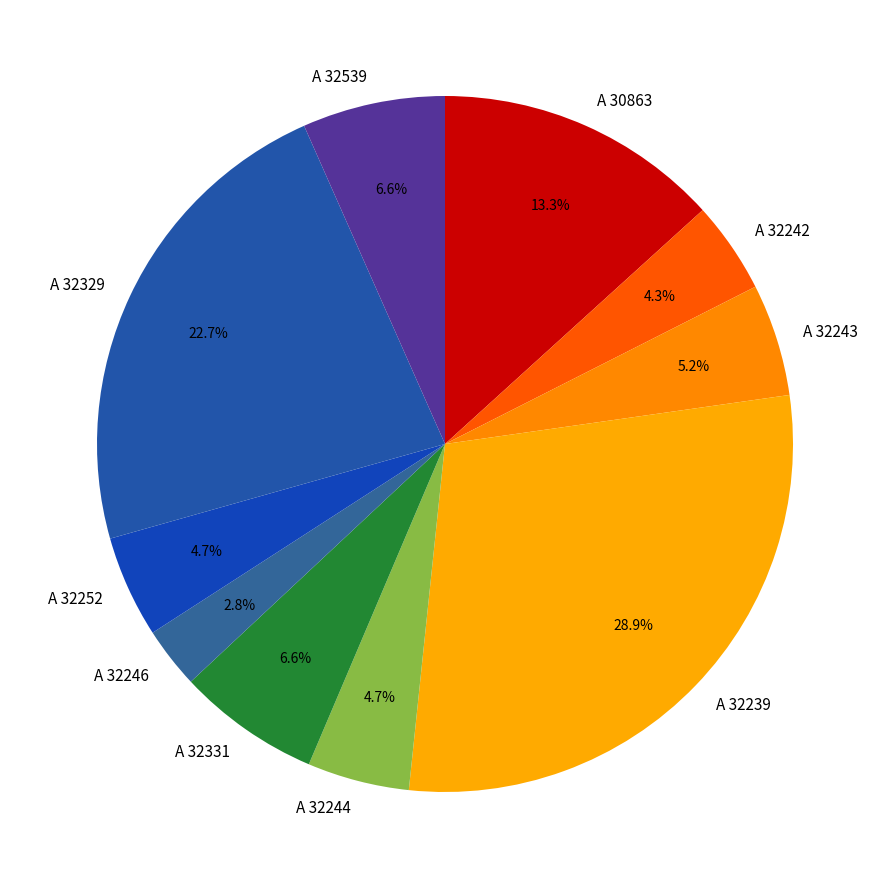

How much of the chart is everything except A 30863?

86.7%